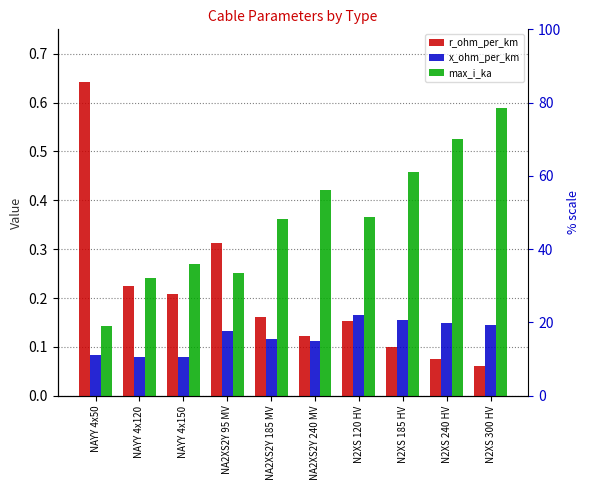

What is the maximum value for r_ohm_per_km?

0.6